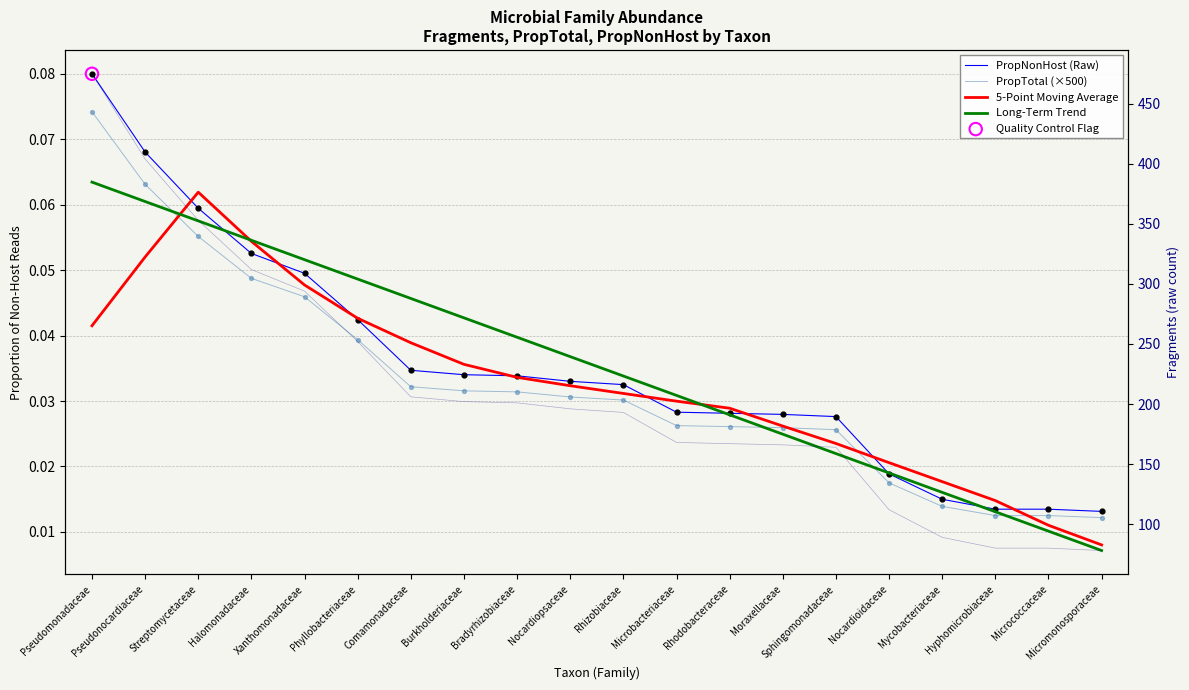

Which series has the largest total across all categories?

PropNonHost (Raw)